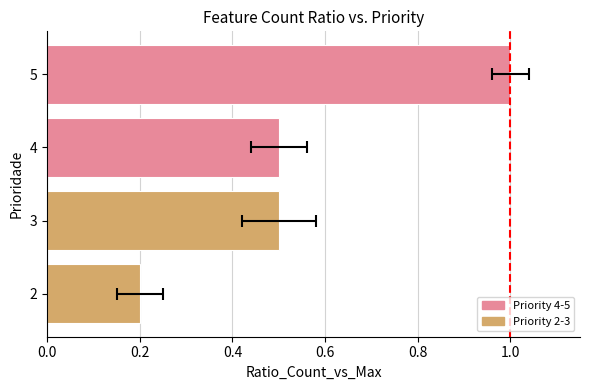

Count the number of data series in this chart.

1